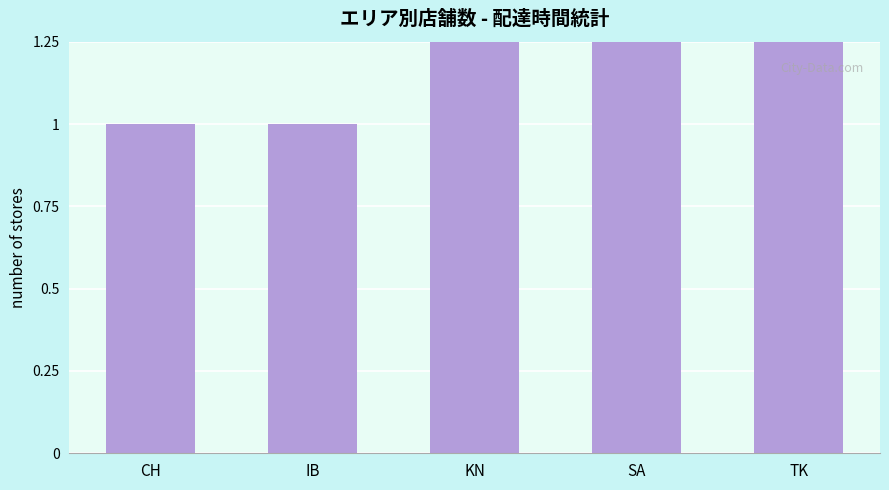

What is the value of the 2nd bar from the left?

1